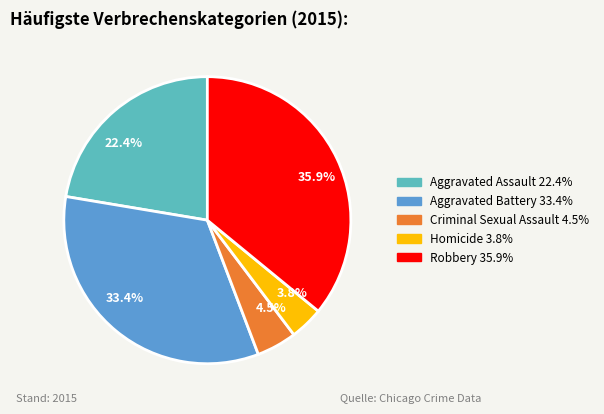

Does Aggravated Battery account for over 50% of the chart?

No